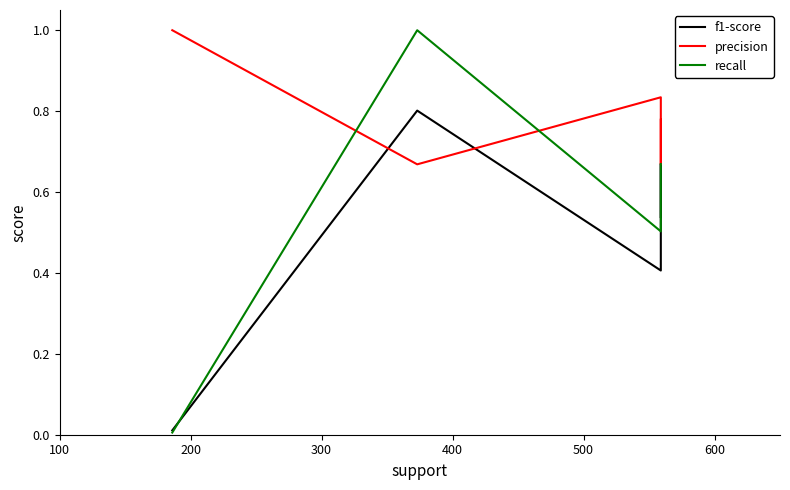

Does the chart display data point markers on the line(s)?

No